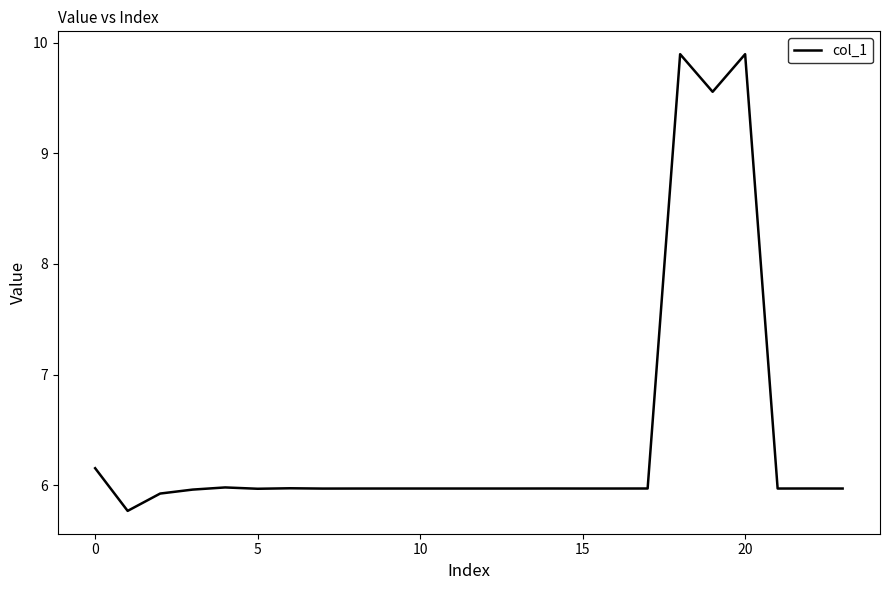

What is the difference between the maximum and minimum values?

4.1